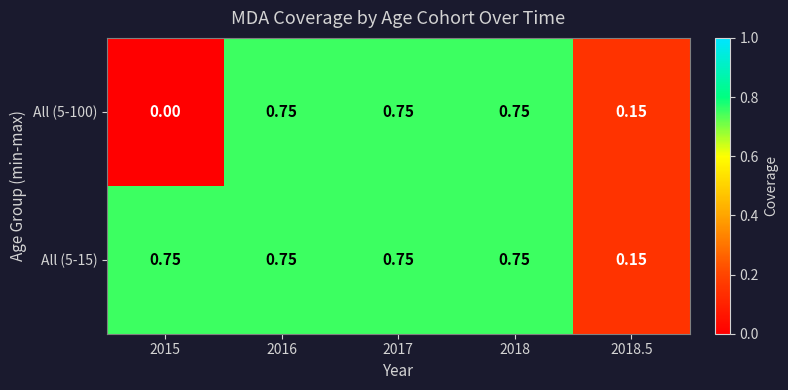

Rank the series by their average value, from lowest to highest.

All (5-100), All (5-15)